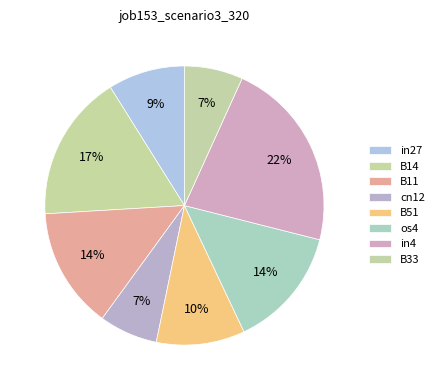

What percentage is the cn12 slice, to the nearest percent?

7%